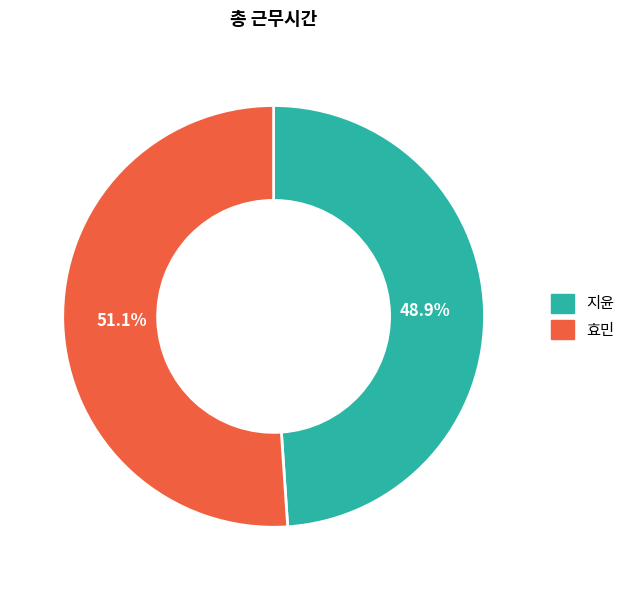

Is the sum of 지윤 and 효민 greater than half?

Yes